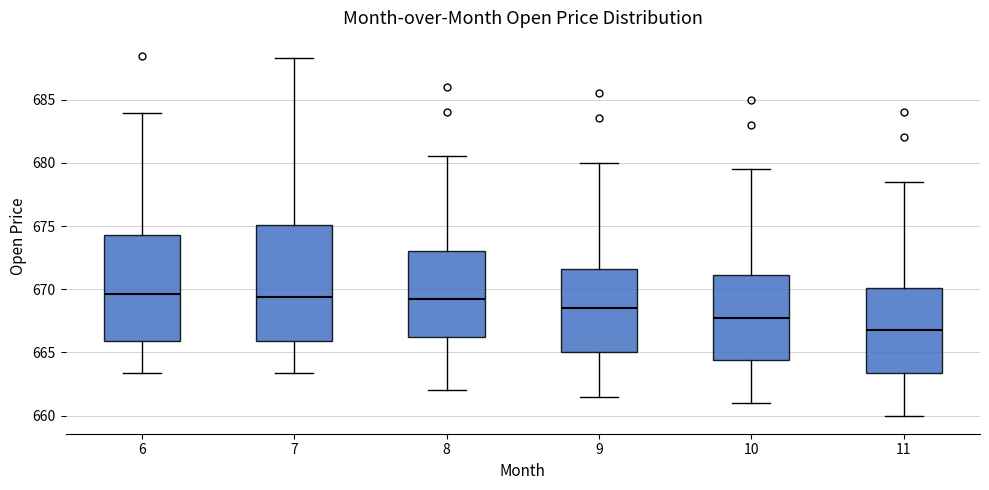

Where is the lower edge of the box at x = 7 on the y-axis? The values are not printed on the chart, so give them approximately, as read against the axis.

666.0